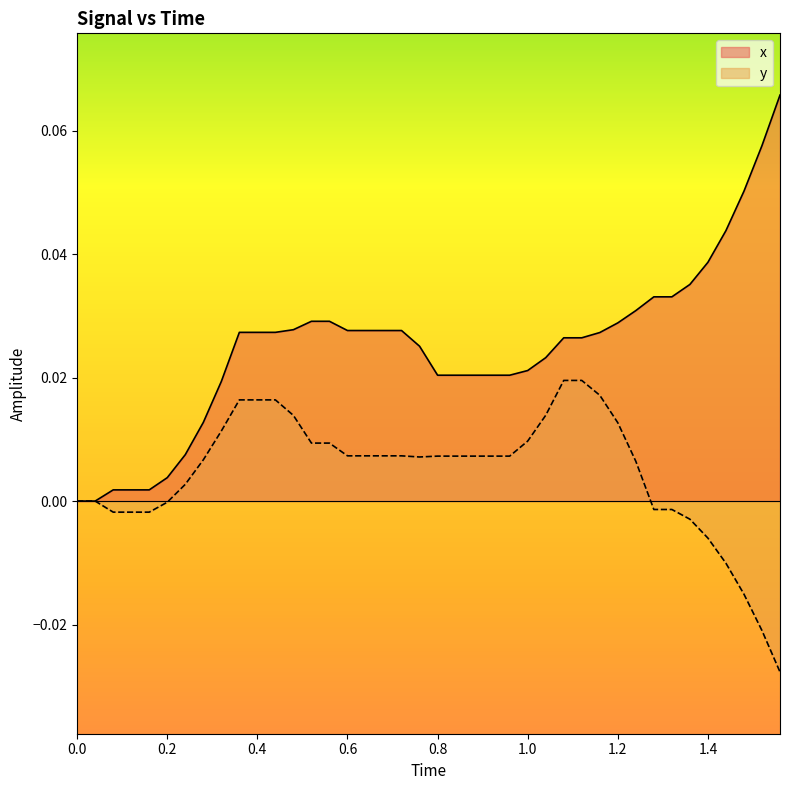

Which series has the largest range (max minus min)?

x